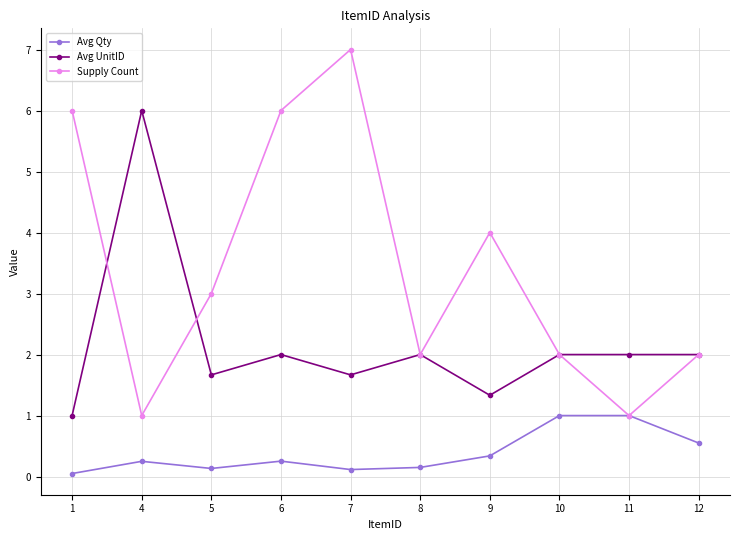

Between 7 and 12, which series saw the biggest shift?

Supply Count